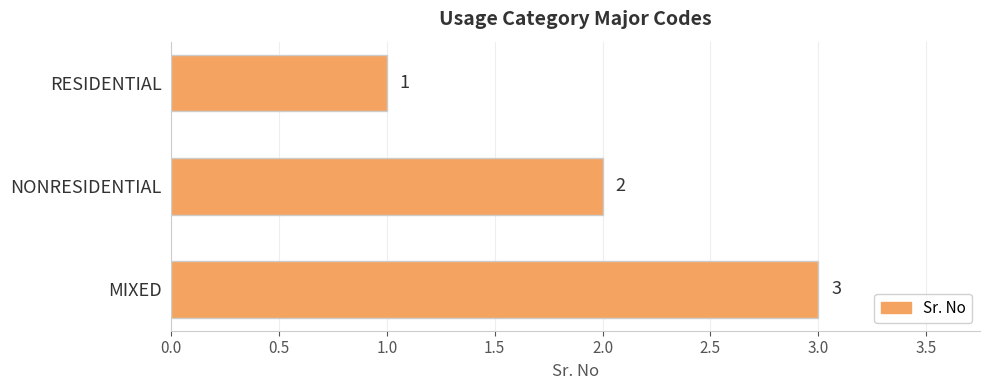

Between RESIDENTIAL and MIXED, which is larger?

MIXED